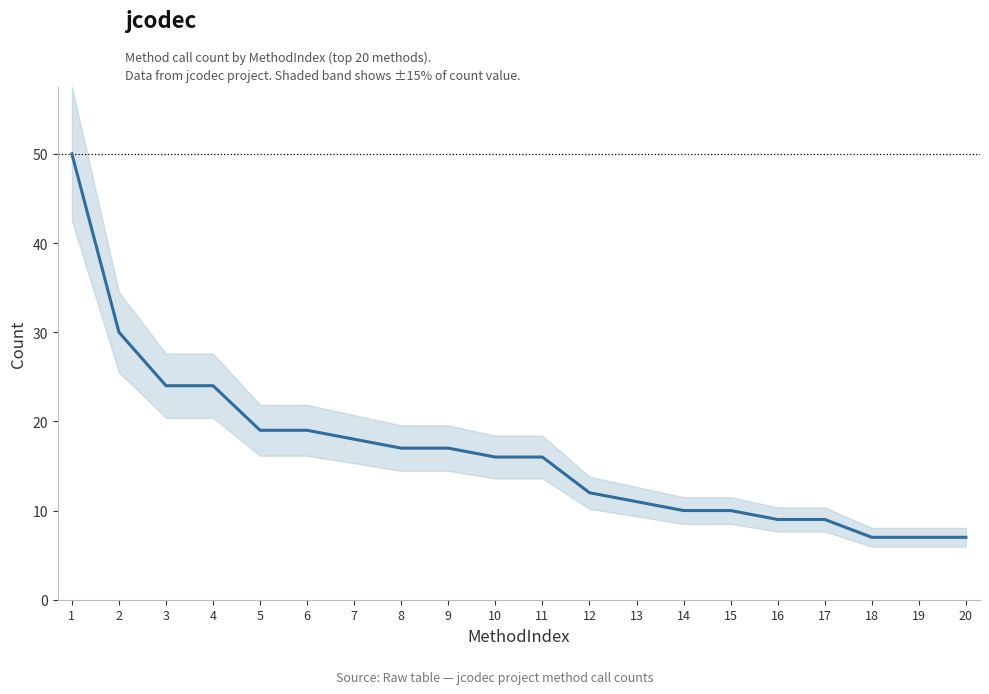

Reading left to right, what are all the values shown in this chart?

50	30	24	24	19	19	18	17	17	16	16	12	11	10	10	9	9	7	7	7